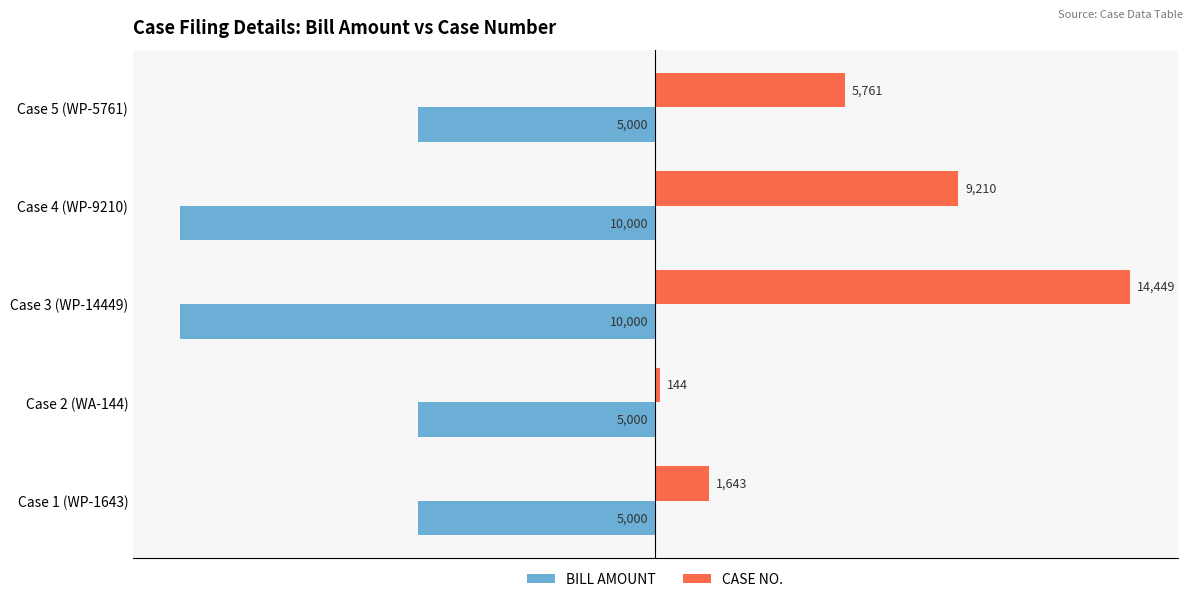

What are all the series names shown in the legend?

BILL AMOUNT, CASE NO.